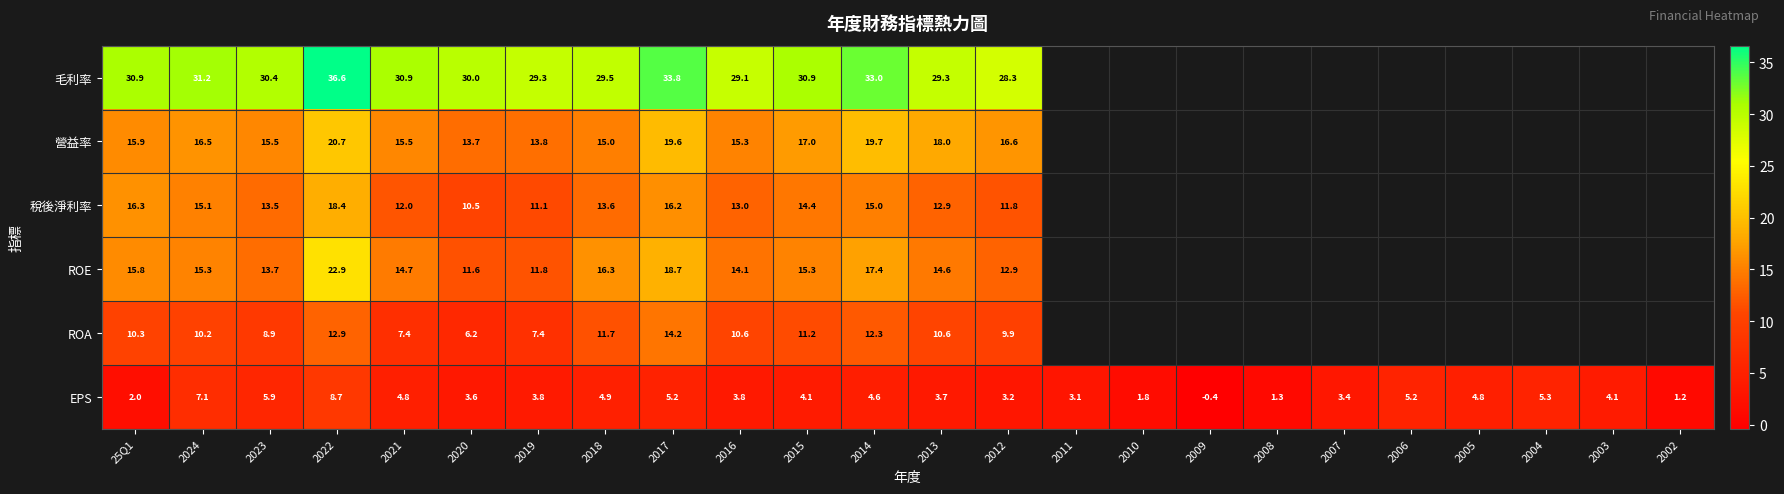

What is the spread (max minus min) of values at 2024?

24.1